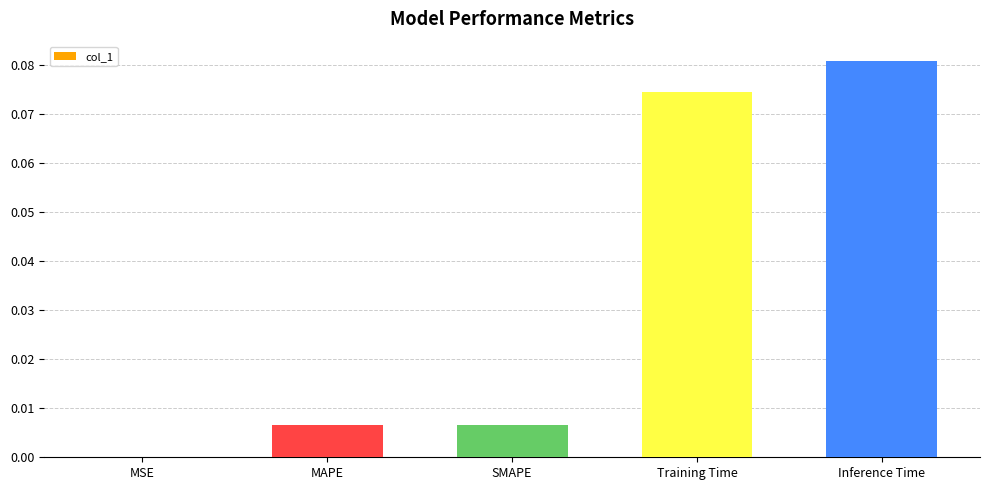

Are the bars horizontal?

No